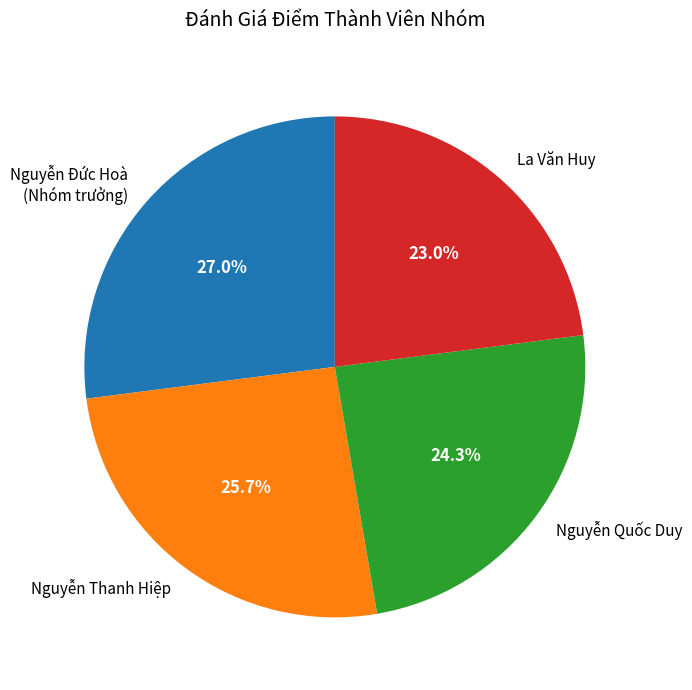

How many slices are in this pie chart?

4